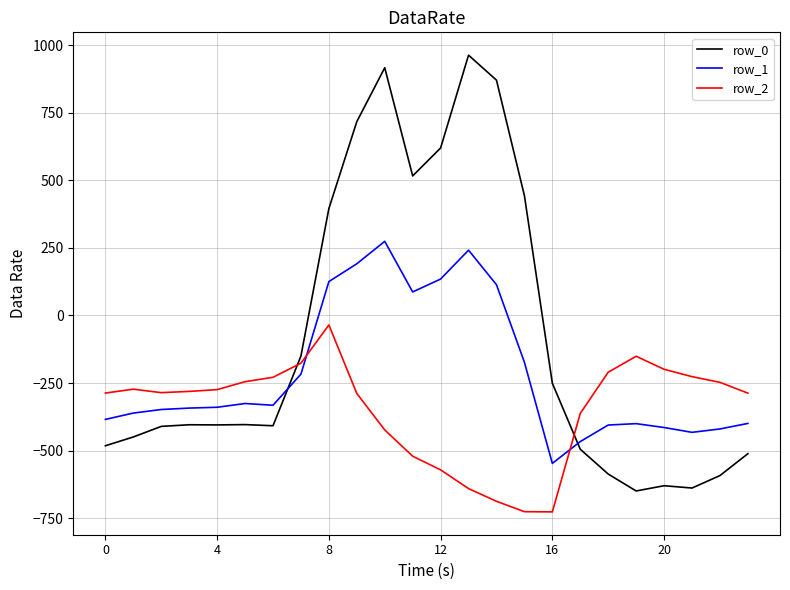

Which series has the largest range (max minus min)?

row_0